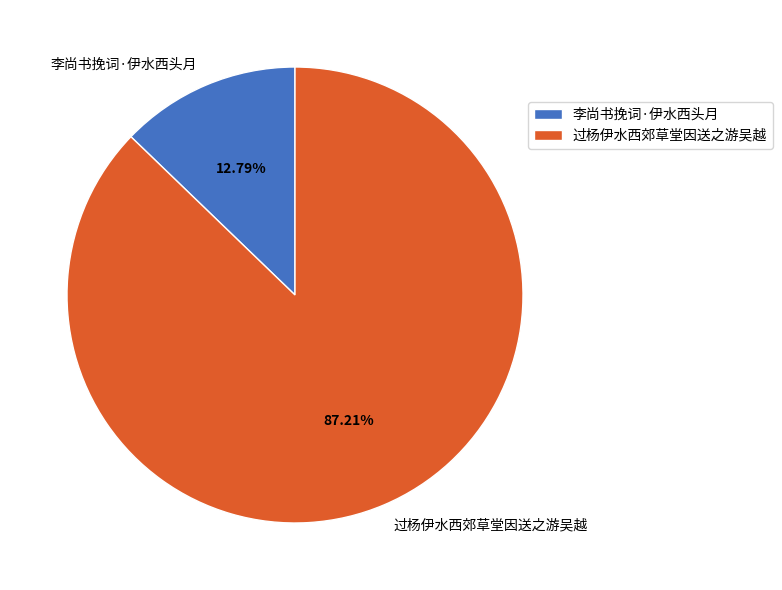

Do 过杨伊水西郊草堂因送之游吴越 and 李尚书挽词·伊水西头月 together represent more than half of the pie?

Yes